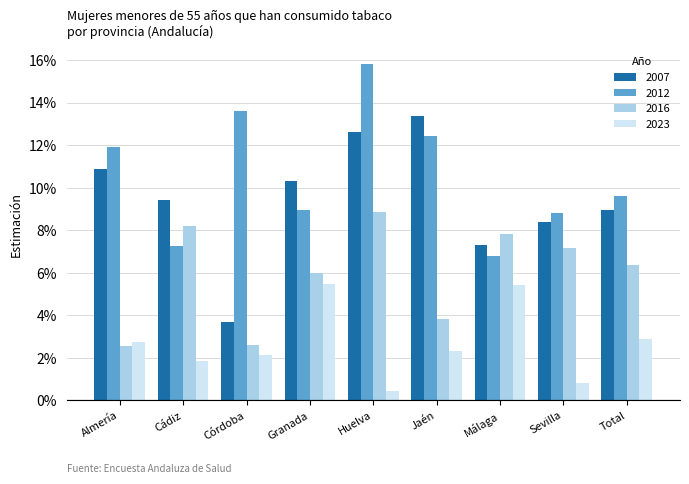

What are all the series names shown in the legend?

2007, 2012, 2016, 2023